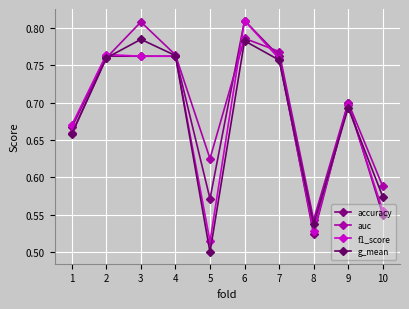

Which series changed the most between 2 and 3?

auc